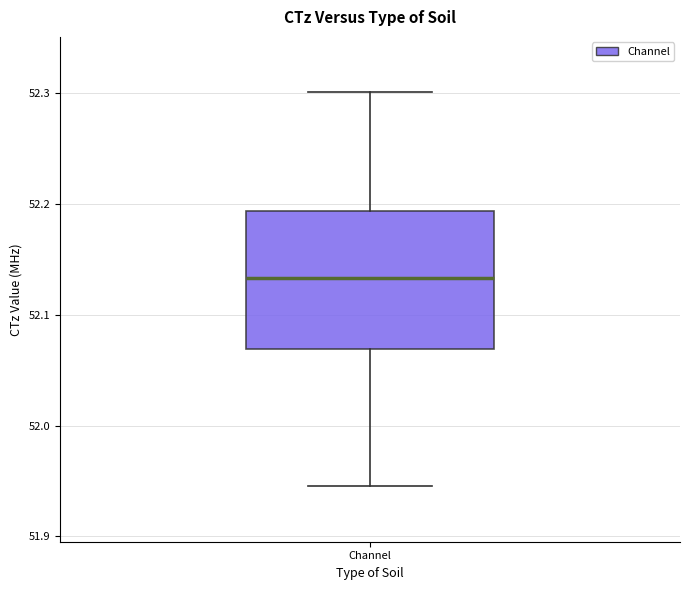

Where does the median line of the box for Channel sit on the y-axis? The values are not printed on the chart, so give them approximately, as read against the axis.

52.13